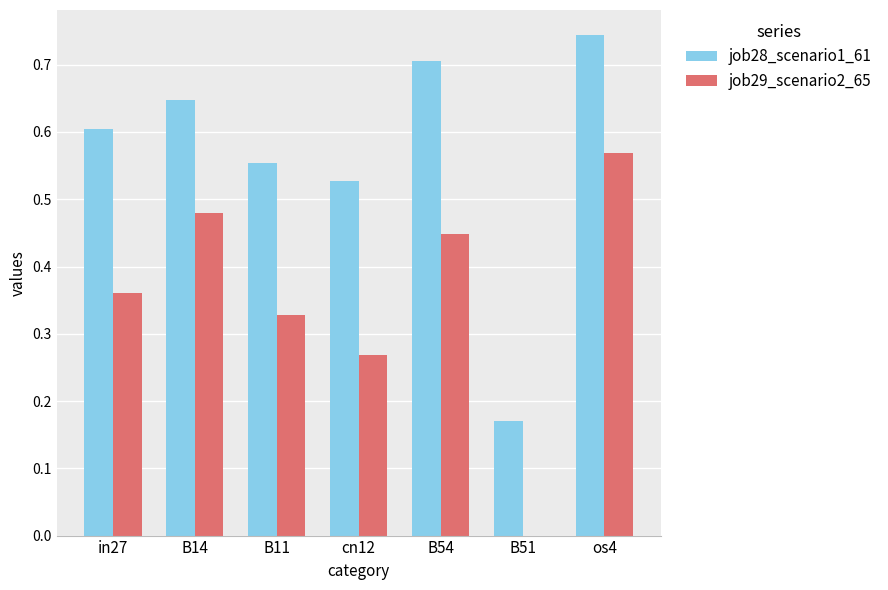

How many job29_scenario2_65 values are between 0 and 1?

7